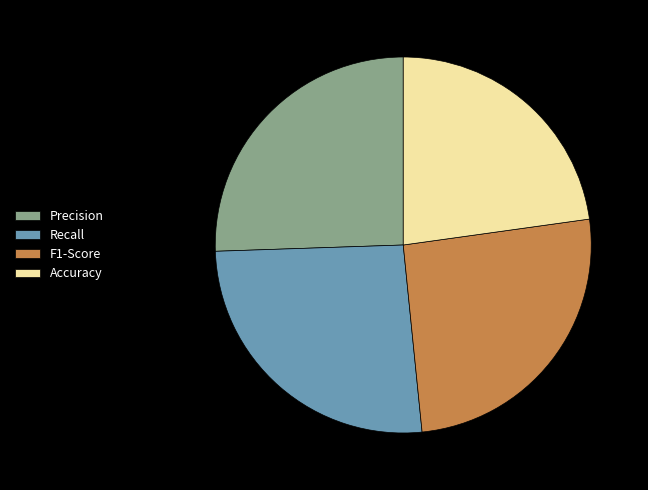

Combined, do F1-Score and Accuracy account for over 50%?

No